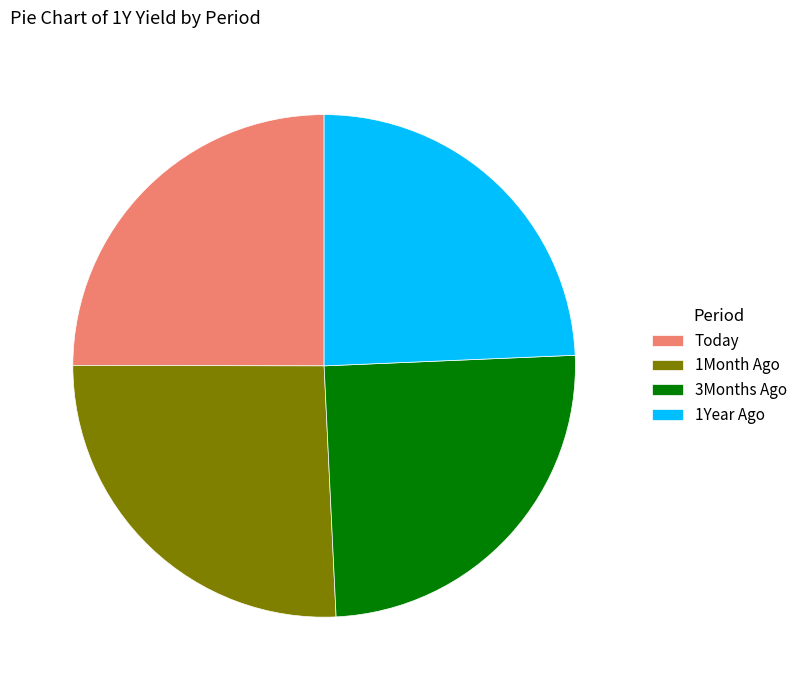

Combined, do 3Months Ago and 1Year Ago account for over 50%?

No